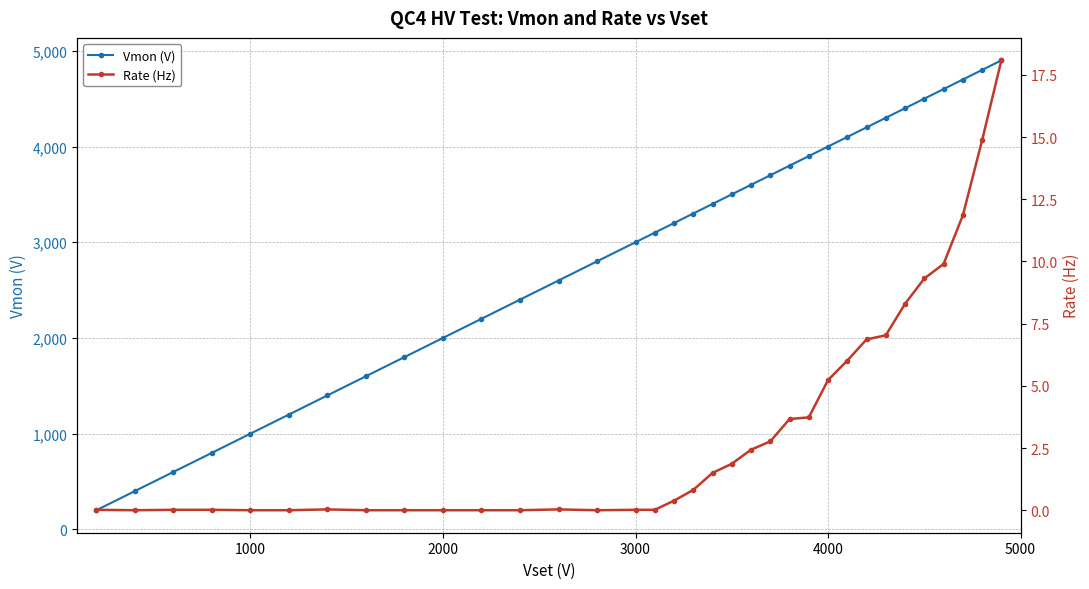

True or false: Rate (Hz) and Vmon (V) cross at least once.

False